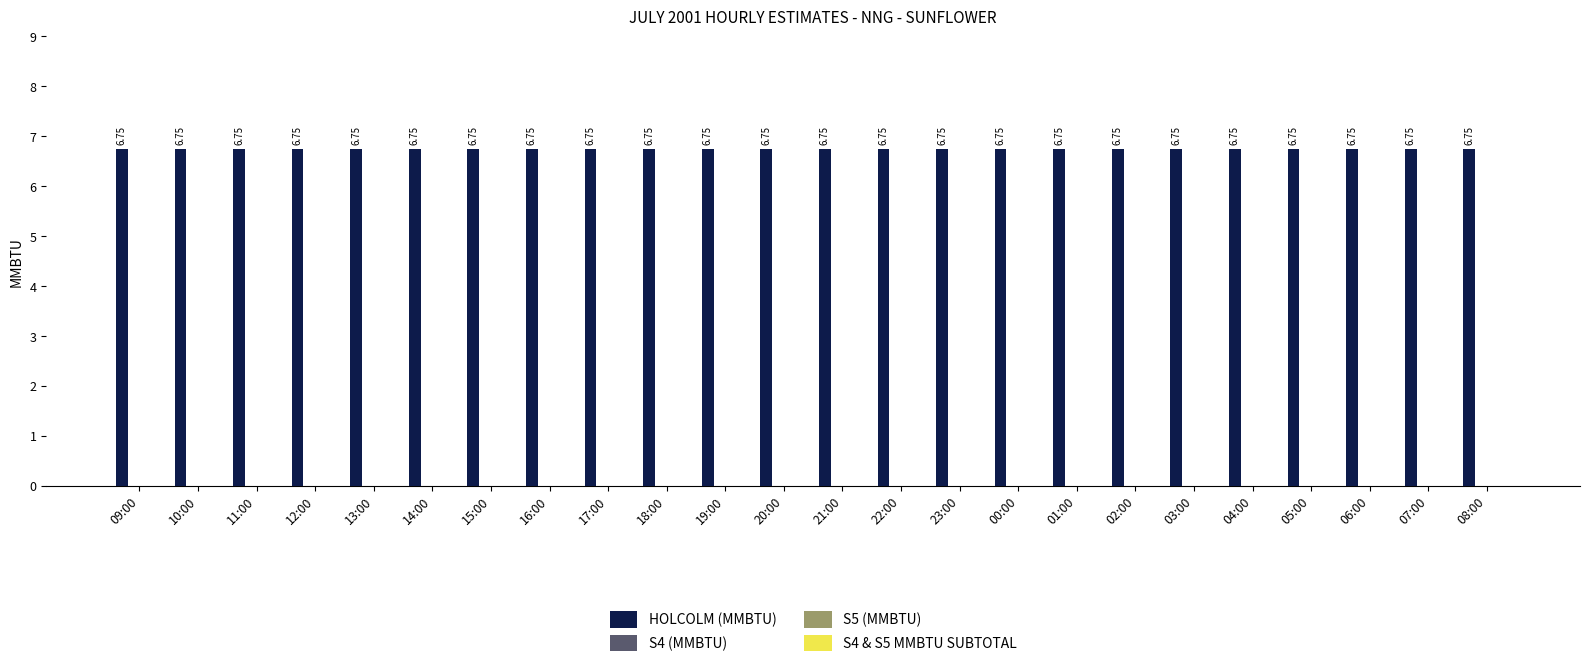

Read the HOLCOLM (MMBTU) value at 17:00.

6.8